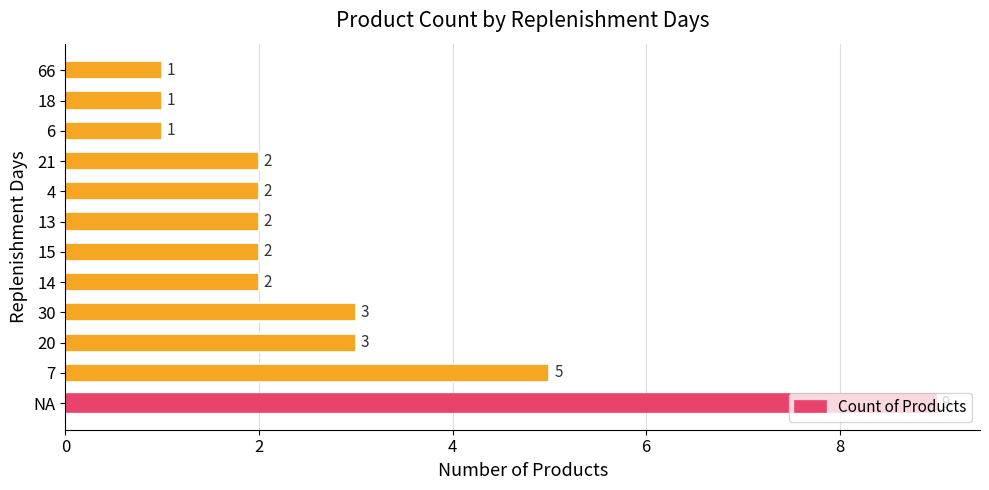

What is the greatest value displayed?

9